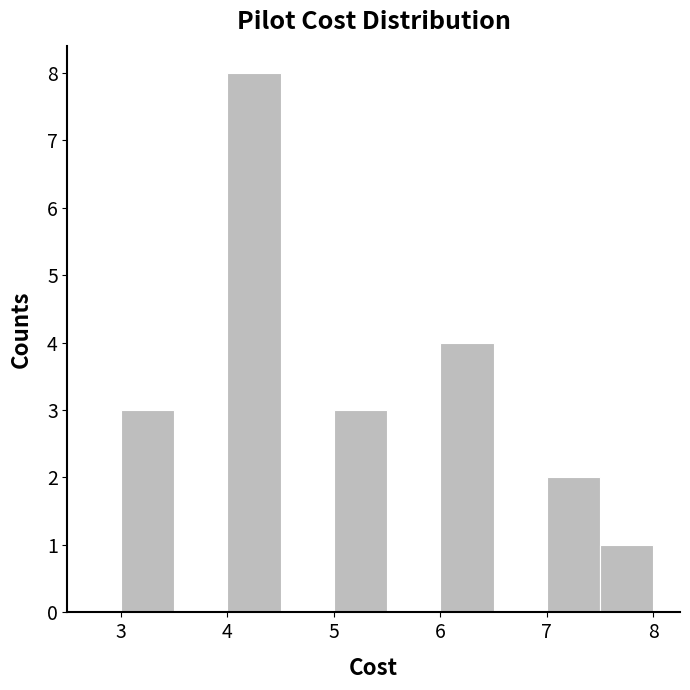

Reading left to right, list every bar in this chart as the range it spans on the x-axis followed by its height. The values are not printed on the chart, so give them approximately, as read against the axis.

3.0 to 3.5: 3
3.5 to 4.0: 0
4.0 to 4.5: 8
4.5 to 5.0: 0
5.0 to 5.5: 3
5.5 to 6.0: 0
6.0 to 6.5: 4
6.5 to 7.0: 0
7.0 to 7.5: 2
7.5 to 8.0: 1